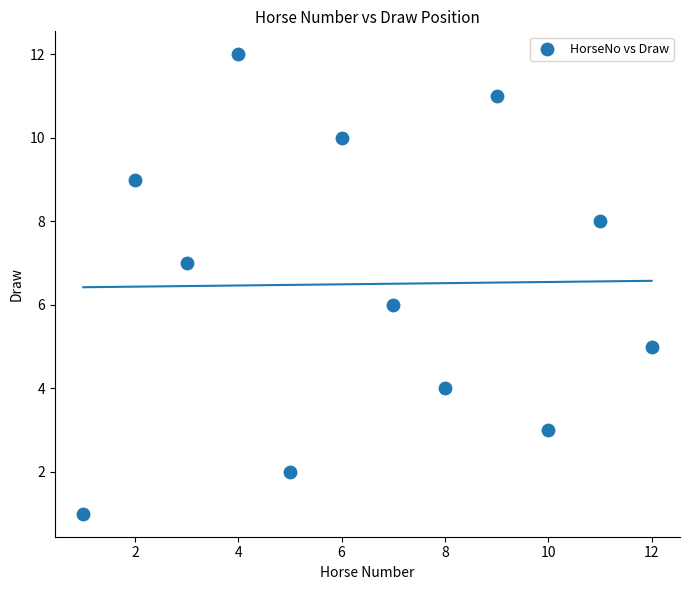

What is the range of Y values (max minus min)?

11